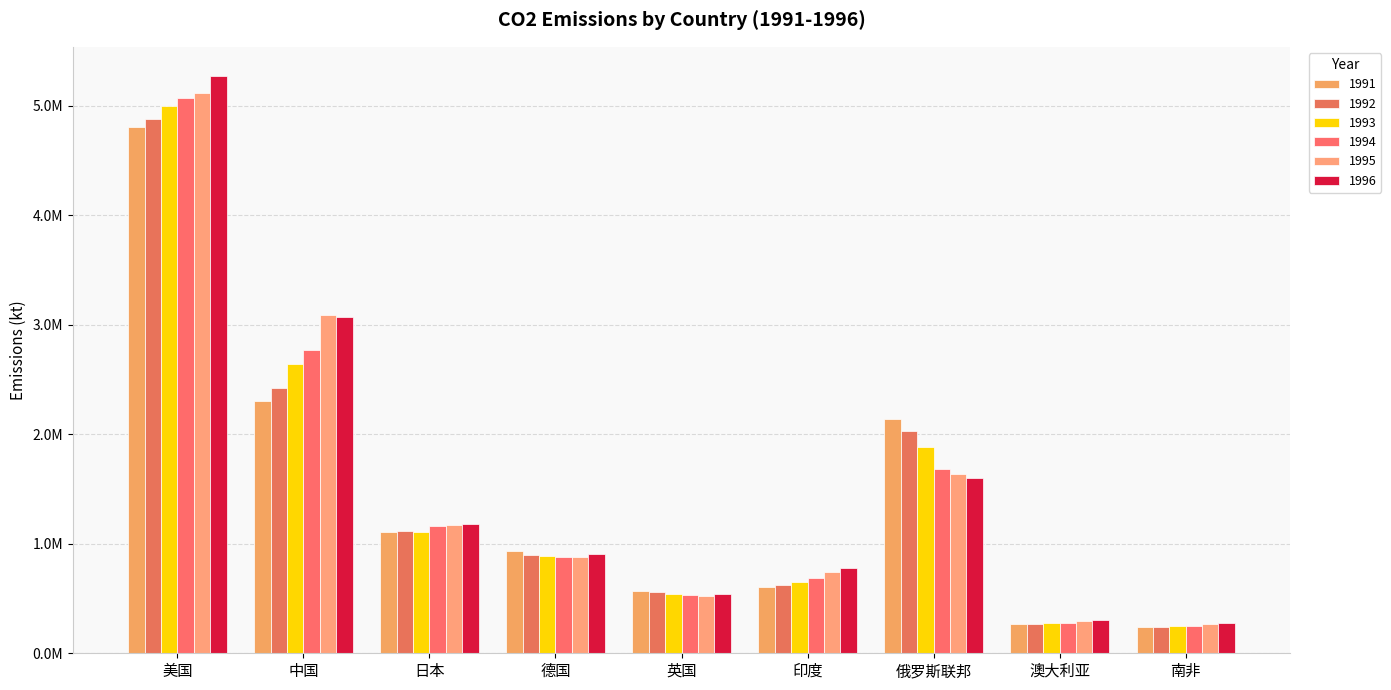

True or false: 1991 has a value of 607230 at 印度.

True